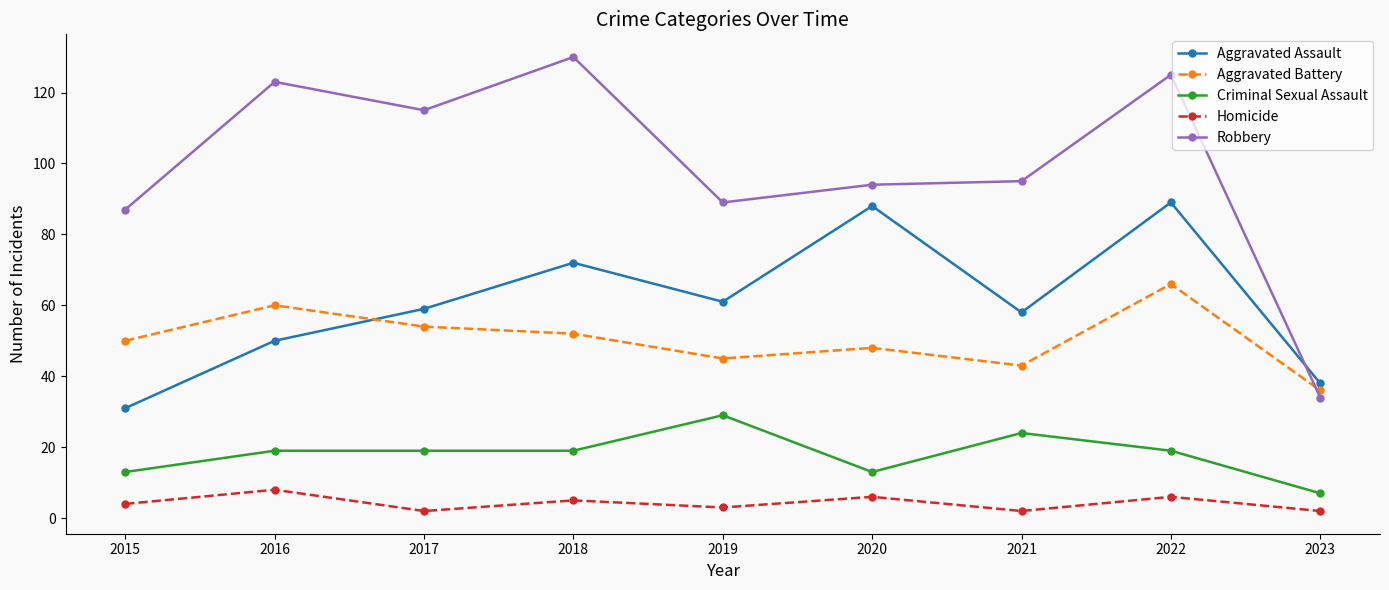

Rank the categories by Aggravated Battery value from highest to lowest.

2022, 2016, 2017, 2018, 2015, 2020, 2019, 2021, 2023